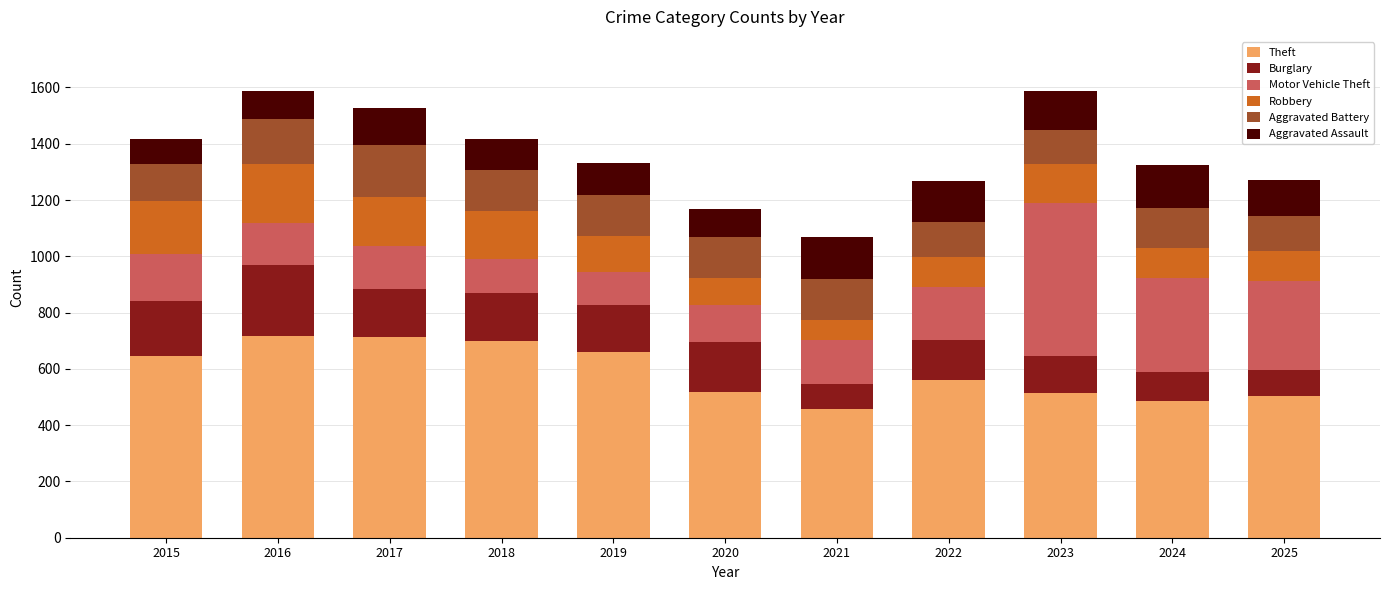

What is the difference between the Theft values at 2015 and 2025?

142